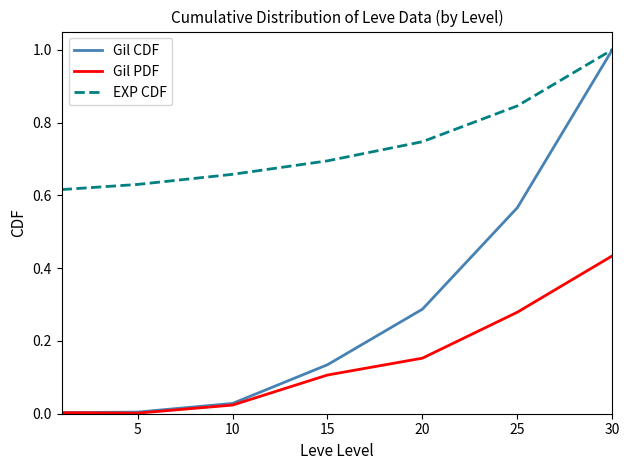

True or false: Gil PDF and EXP CDF intersect in this chart.

False